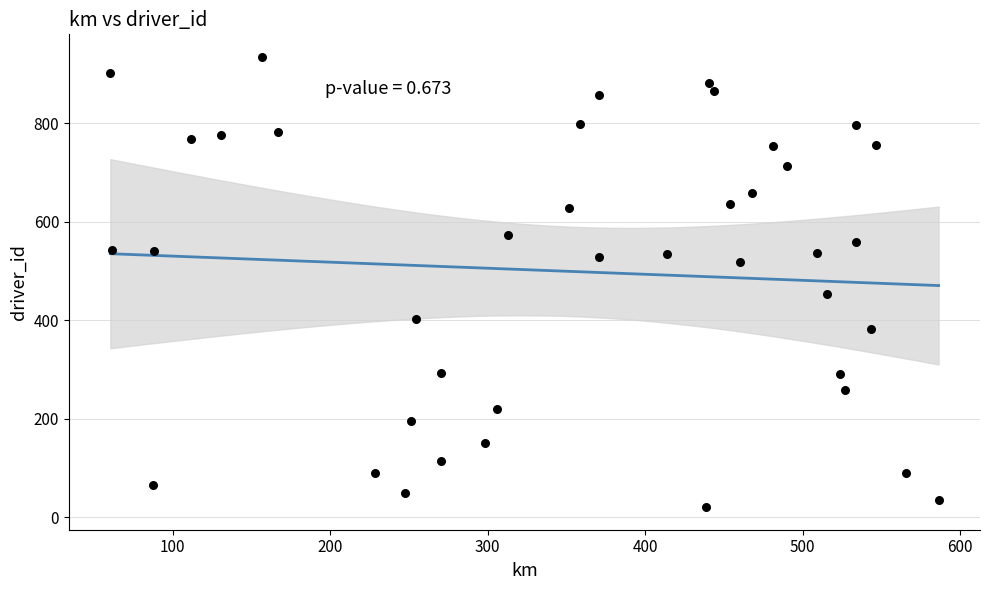

What is the range of Y values (max minus min)?

915